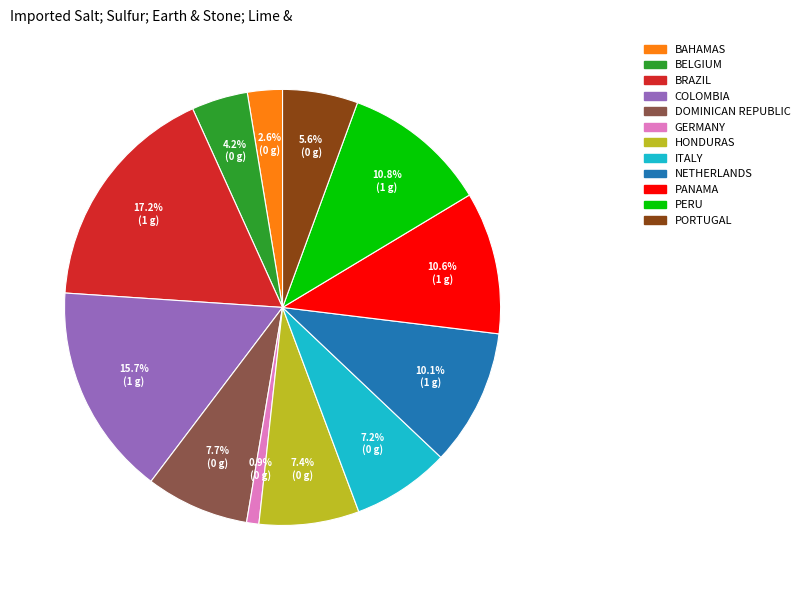

Is there a majority slice in this chart?

No